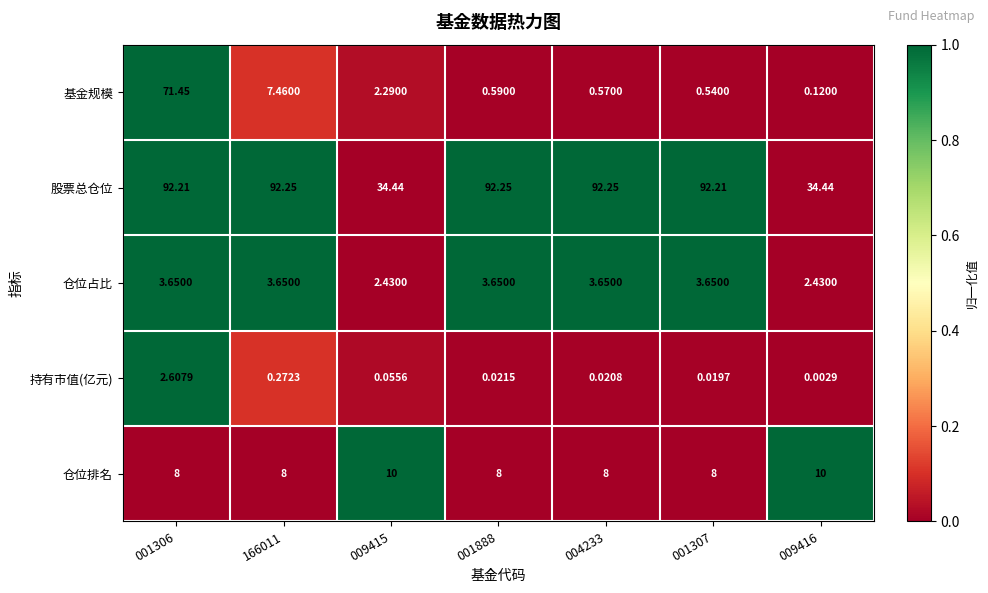

Between 001306 and 001888, which series saw the biggest shift?

基金规模